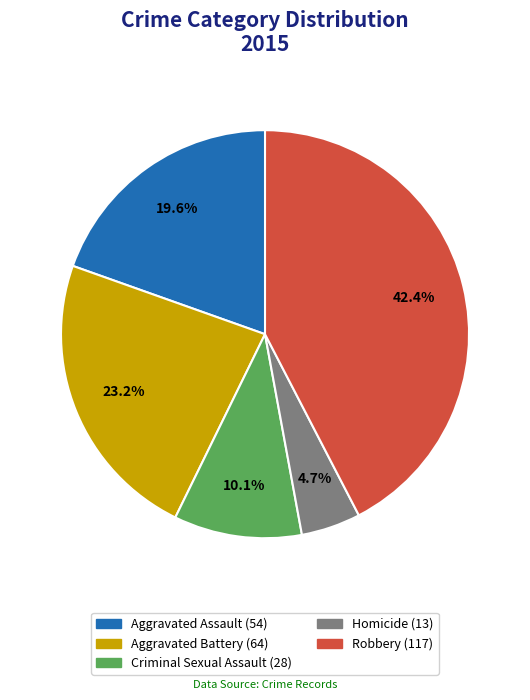

The Criminal Sexual Assault slice represents 1% of the pie. True or false?

False